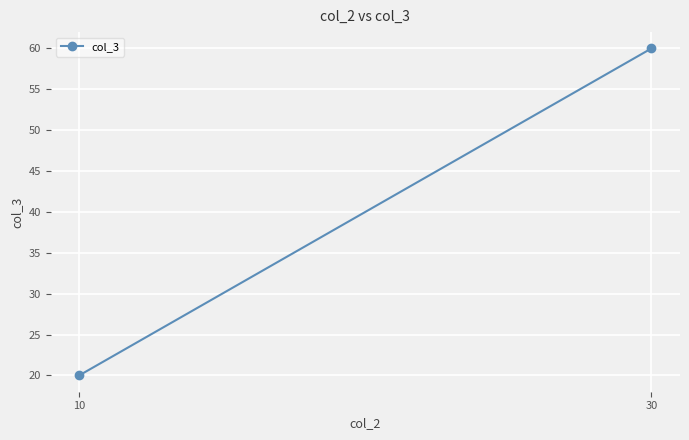

The chart shows a value of 60 at 30. True or false?

True